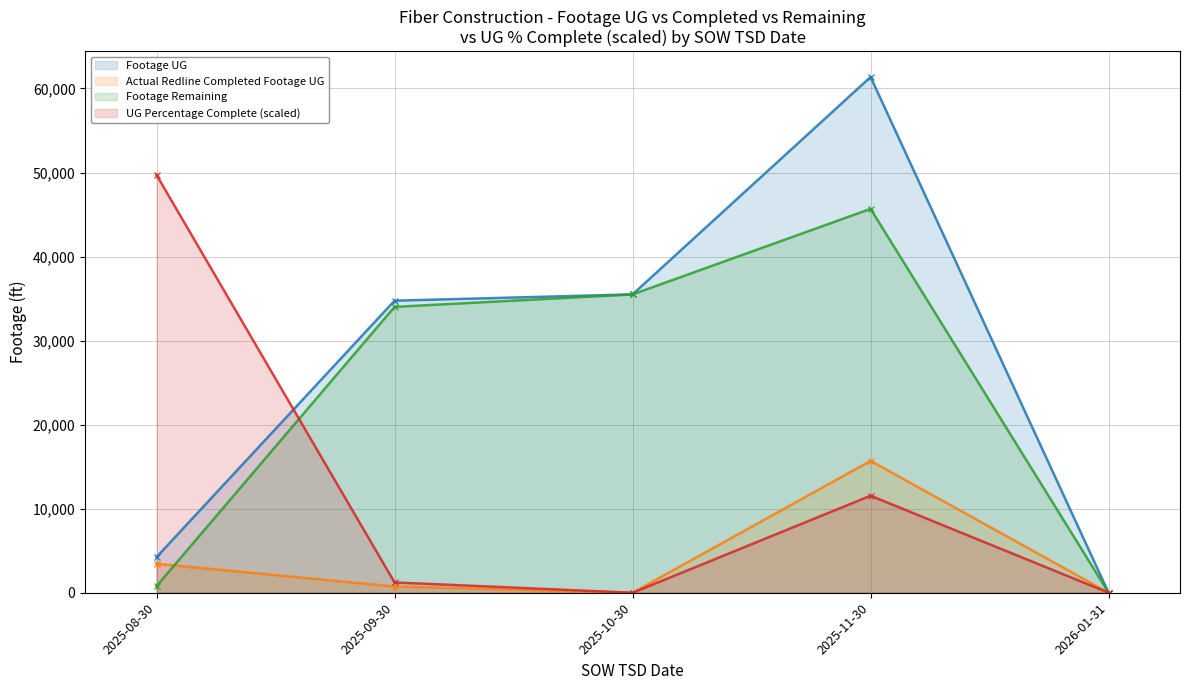

Where does the Footage Remaining series first go above 34014?

2025-10-30